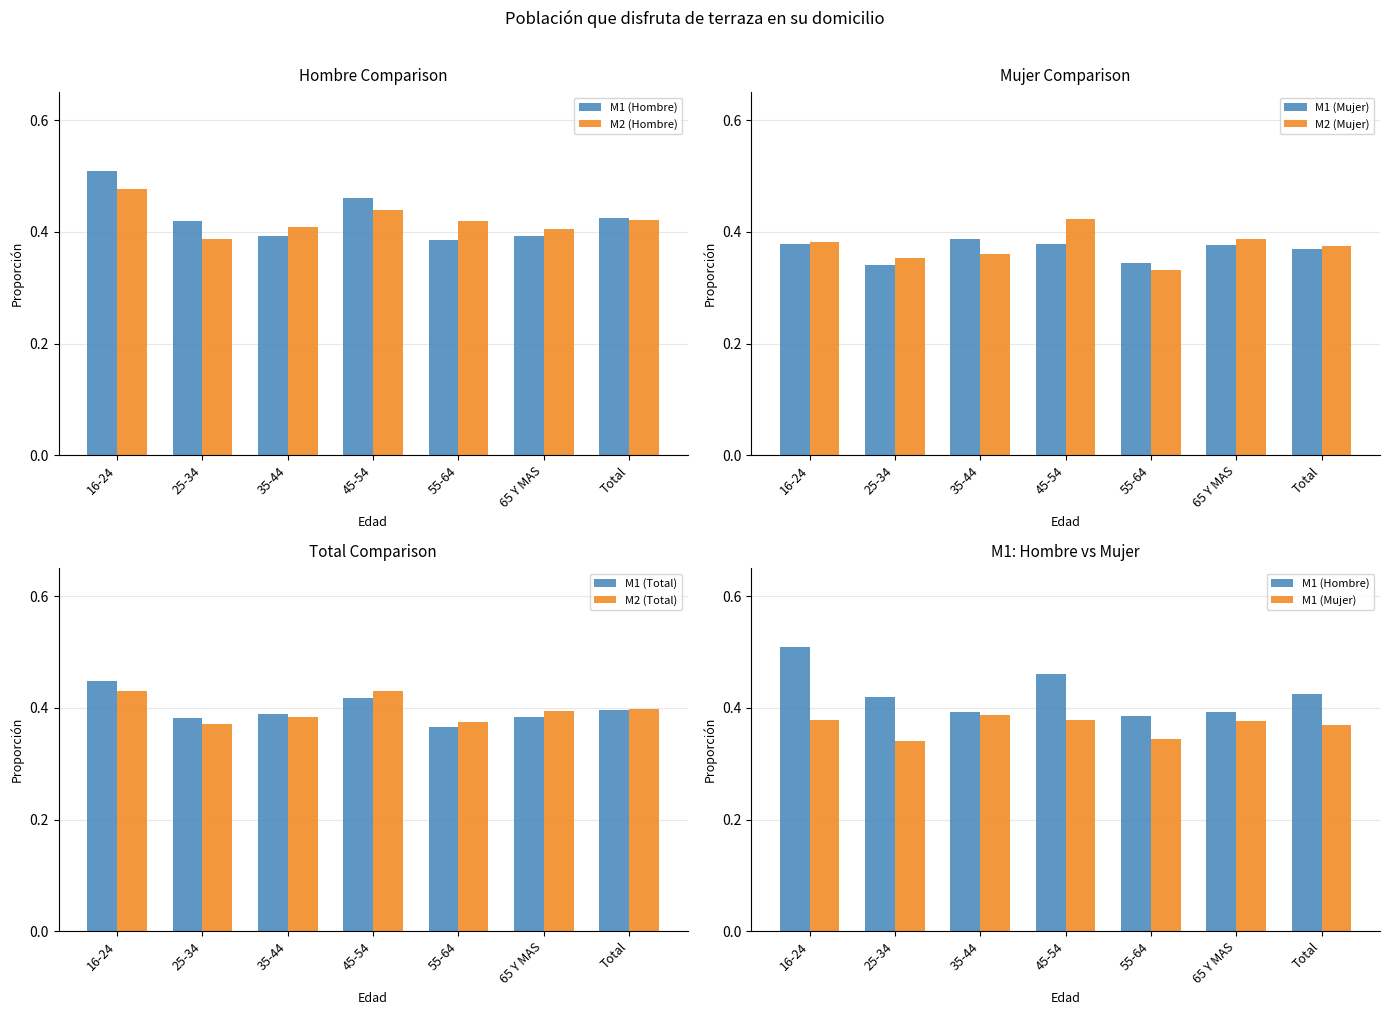

Where is M1 (Total) nearest to the value 0?

55-64